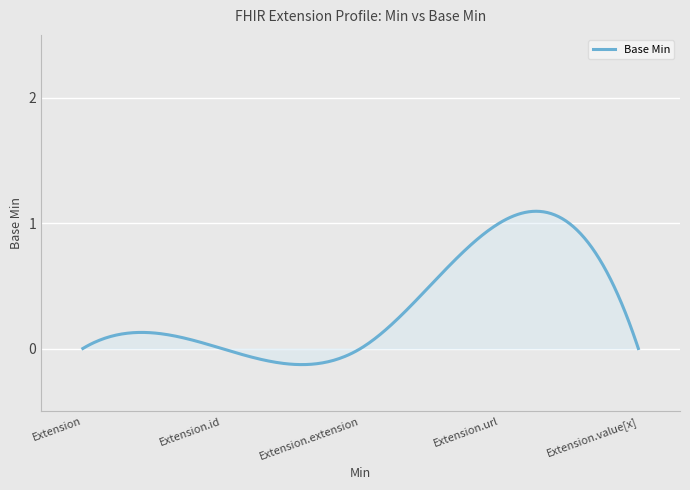

Count the number of data series in this chart.

1